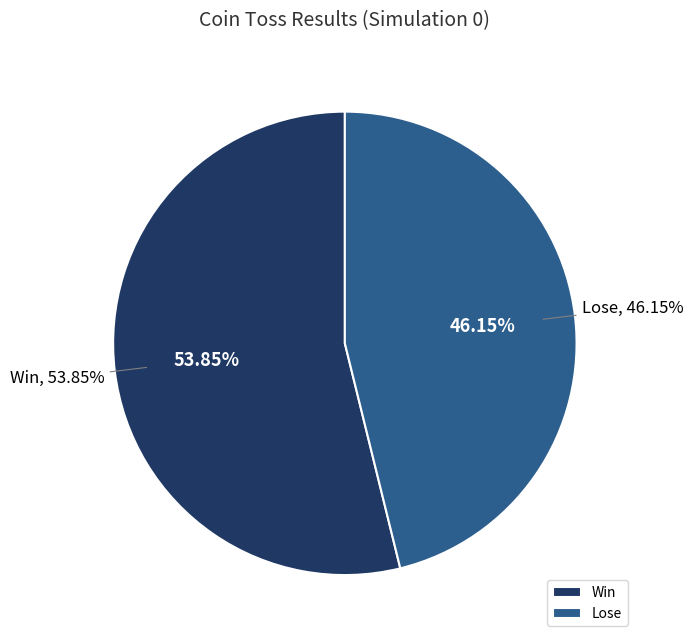

How many slices are in this pie chart?

2